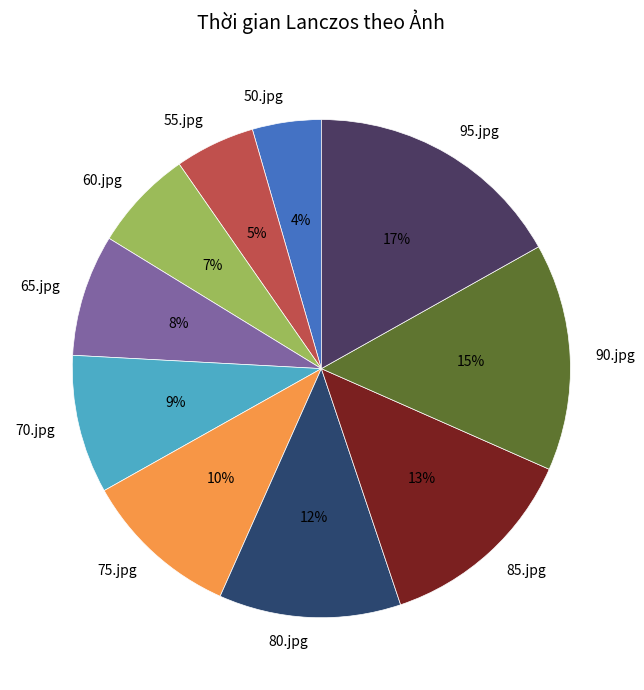

Approximately how many times larger is the value at 50.jpg compared to 85.jpg?

0.3